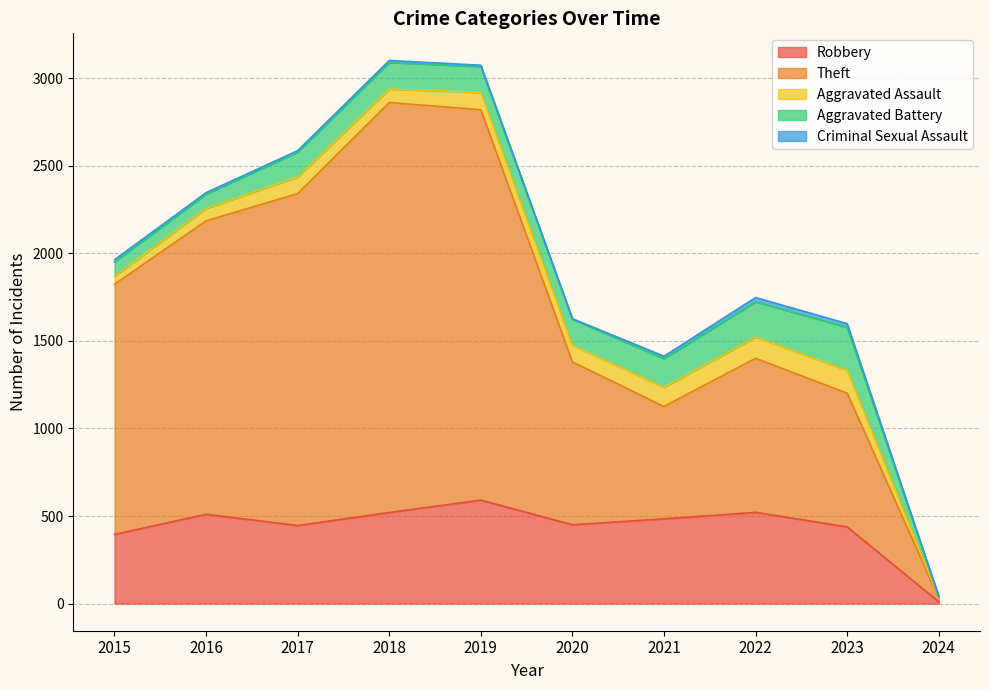

At how many categories does at least one series exceed 1429?

4